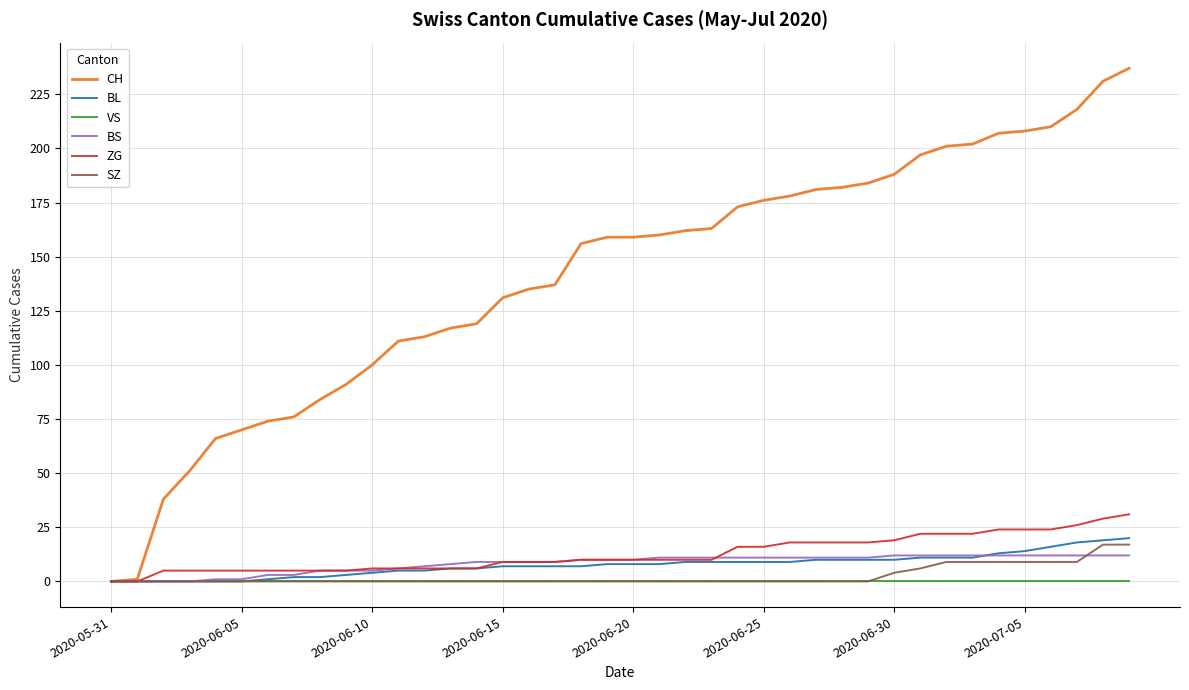

What is the greatest value displayed?

237